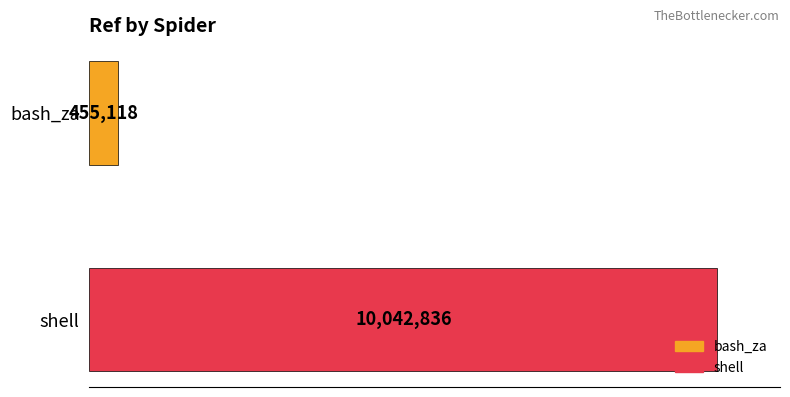

What are all the series names shown in the legend?

bash_za, shell